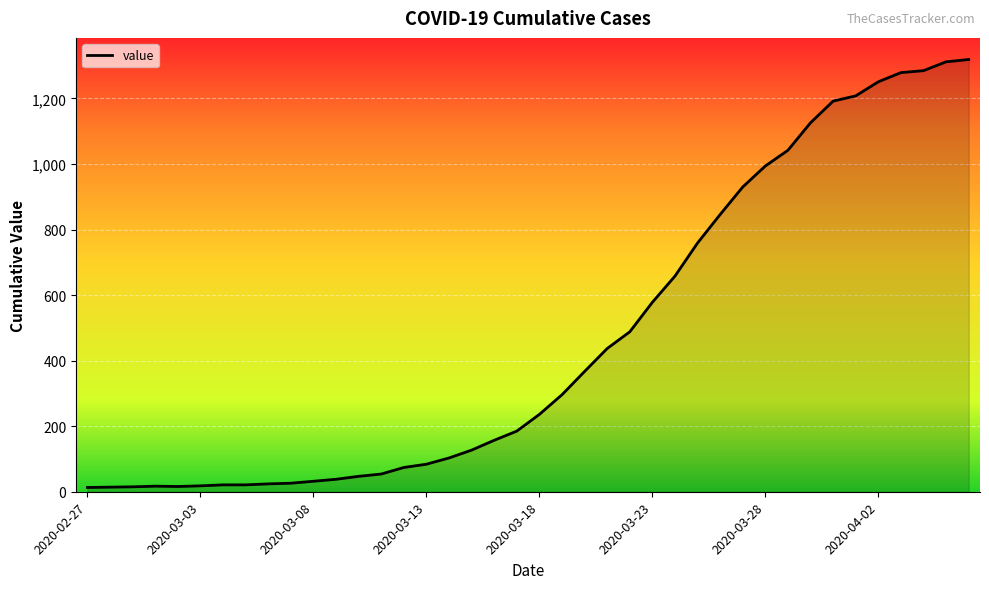

What is the greatest value displayed?

1319